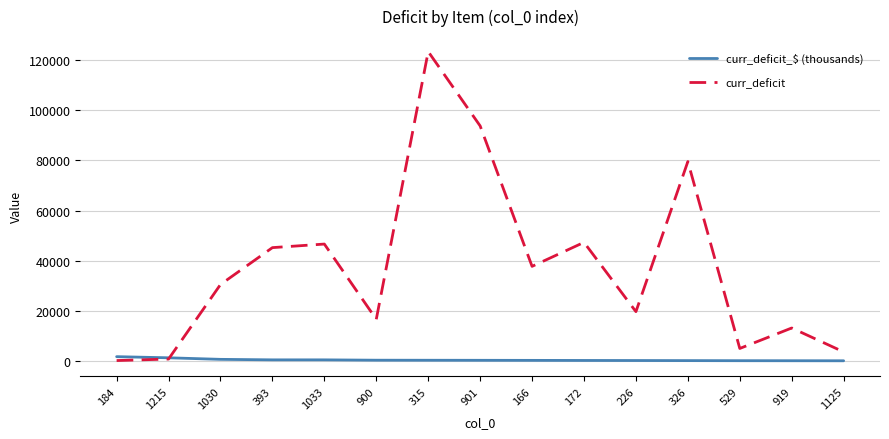

Which series changed the most between 1215 and 1030?

curr_deficit